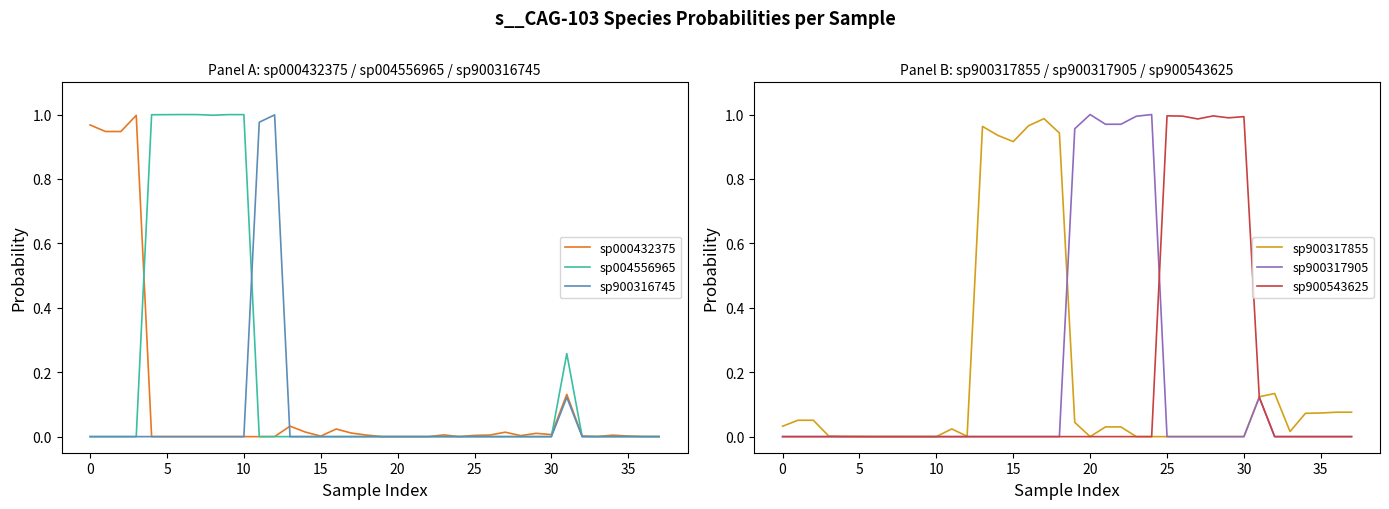

What is the difference between the maximum and minimum values in the sp004556965 series?

1.0